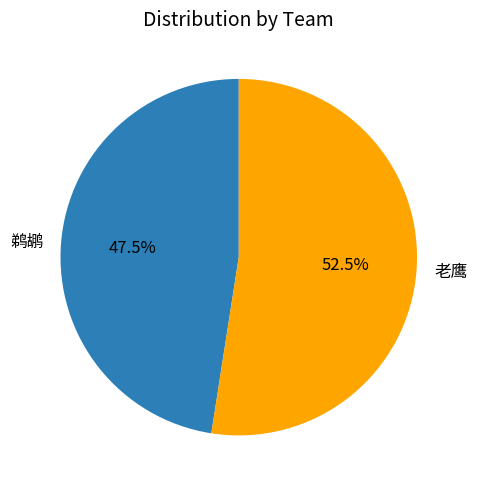

Is 鹈鹕 the majority of the pie?

No